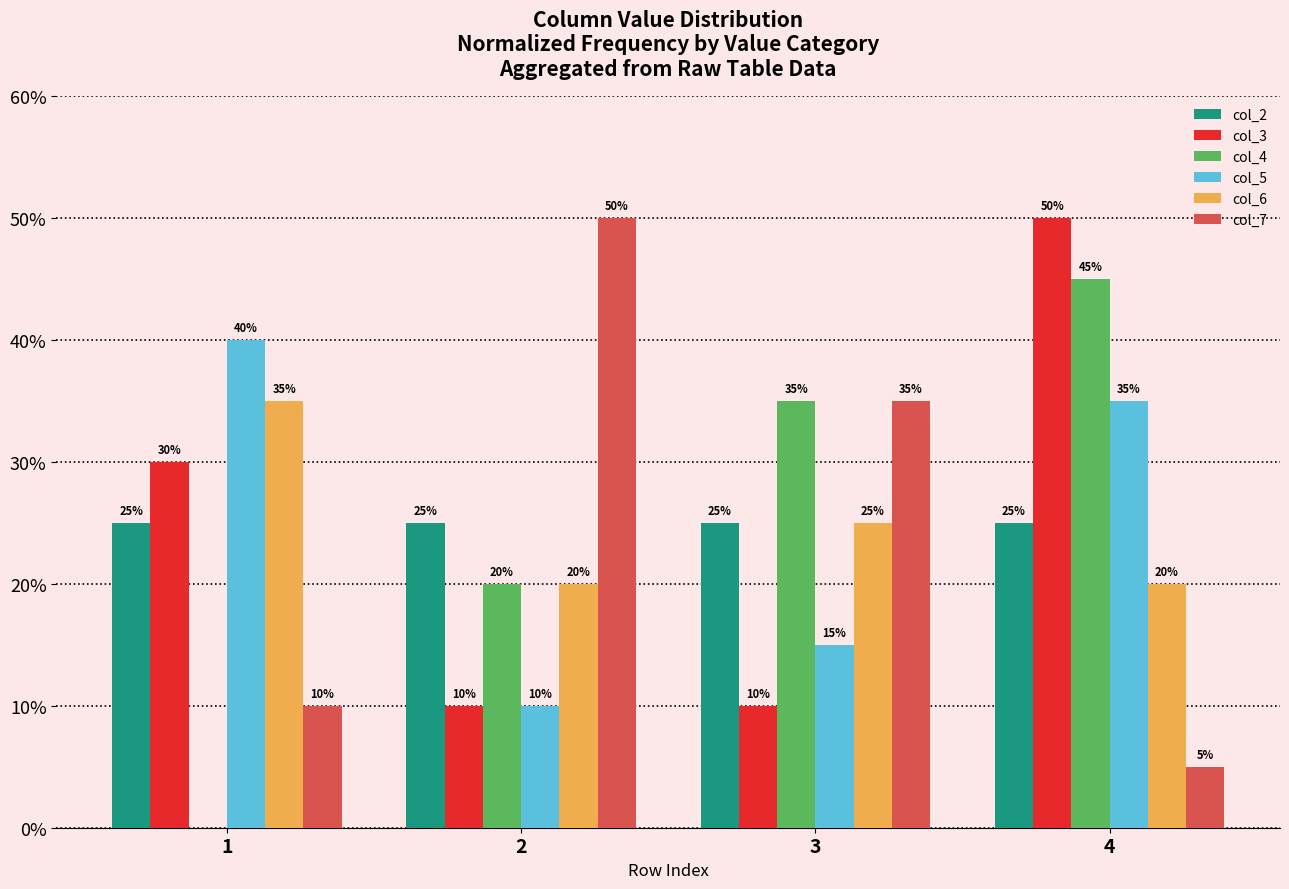

Which series changed the most between 1 and 3?

col_4